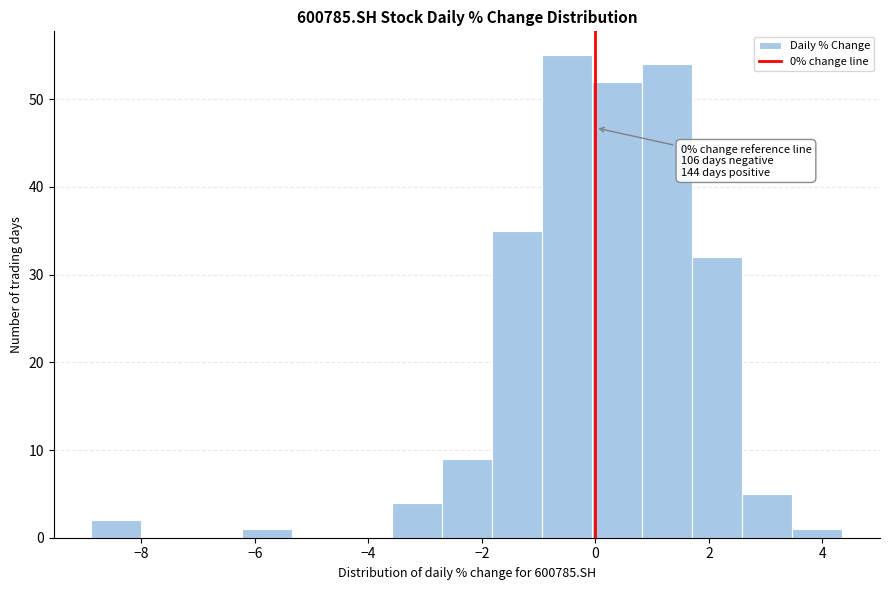

Over which range of the x-axis is the bar tallest?

-1.0 to 0.0